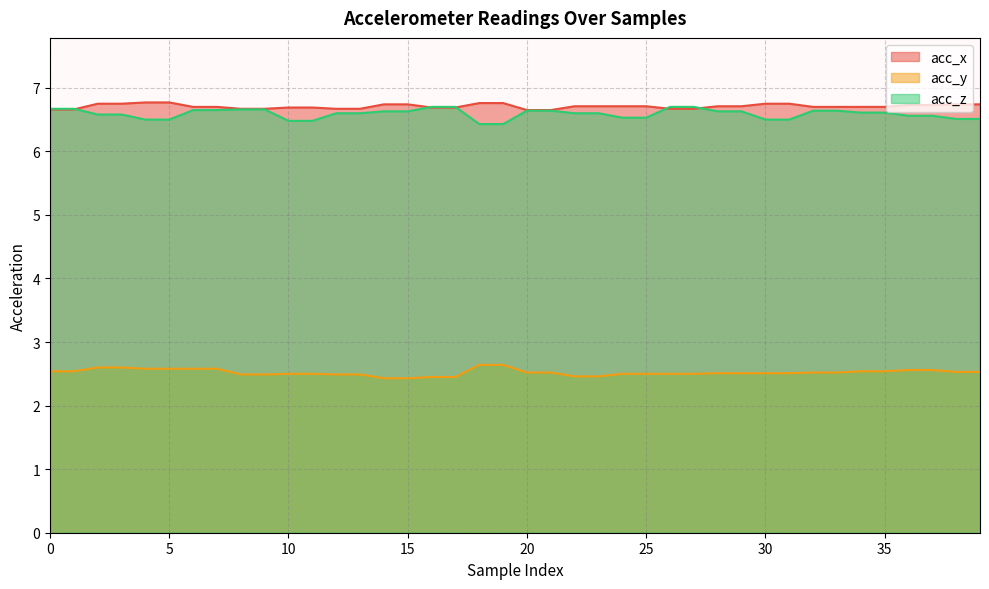

How many times do acc_z and acc_x cross each other?

5